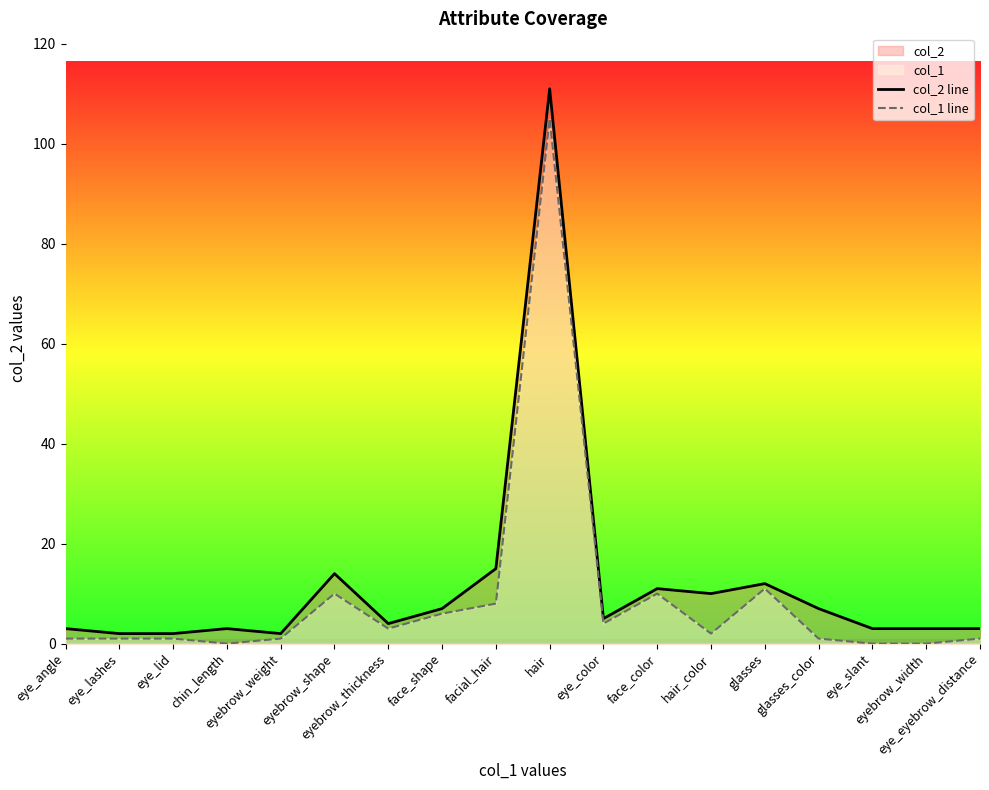

Does the chart display data point markers on the line(s)?

No